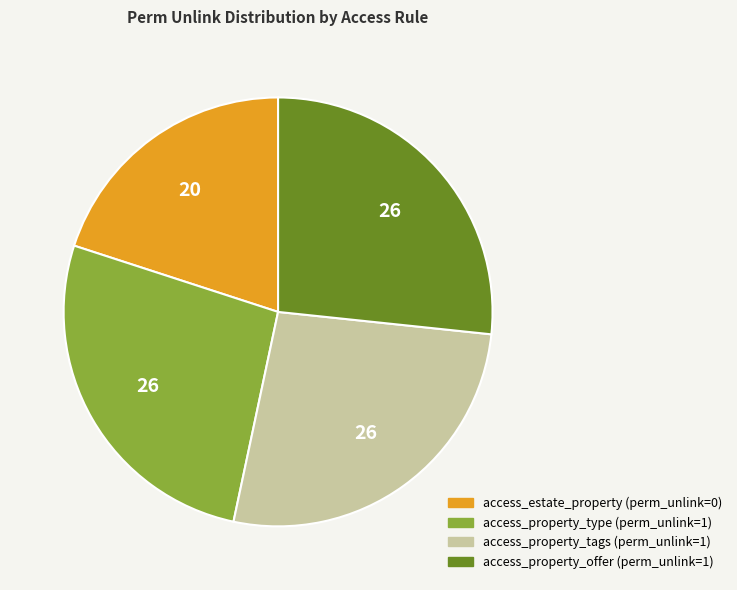

What is the smallest slice in the pie chart?

access_estate_property